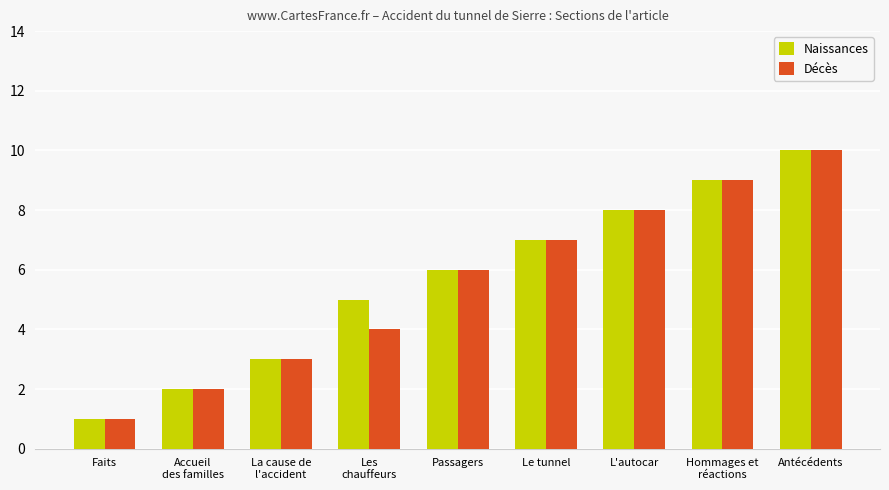

Reading left to right, extract all data points from this chart.

Naissances: 1	2	3	5	6	7	8	9	10
Décès: 1	2	3	4	6	7	8	9	10